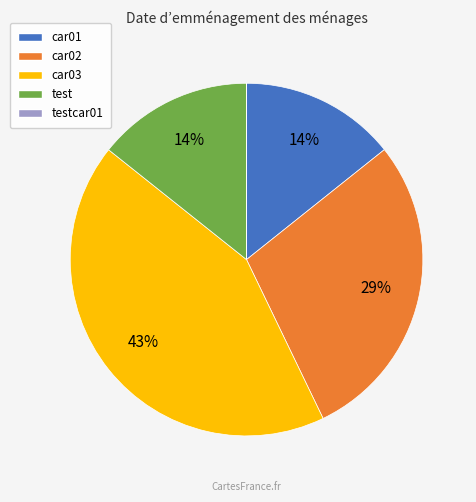

To the nearest percent, what portion does car03 represent?

43%